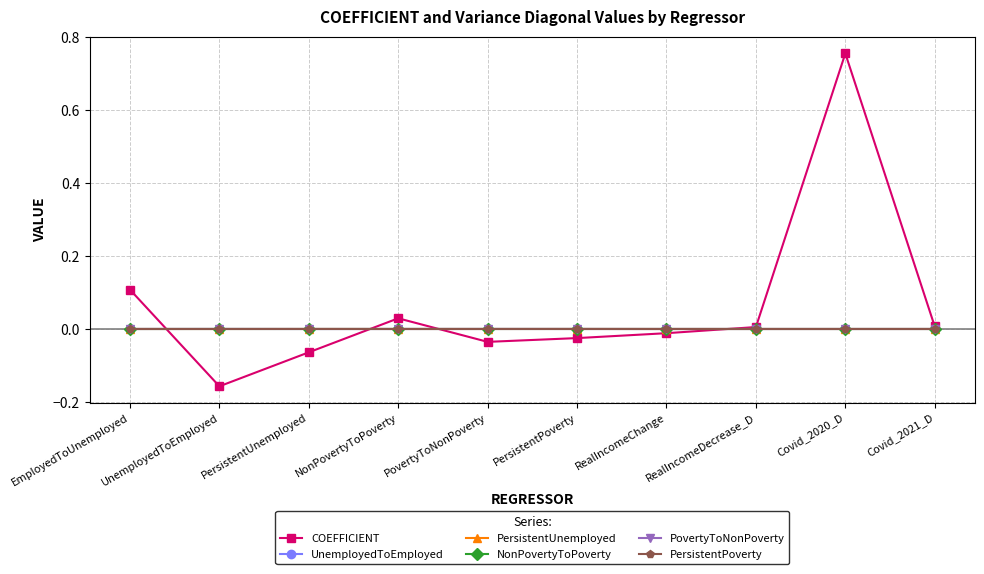

The value of NonPovertyToPoverty at NonPovertyToPoverty is 0.0. True or false?

True